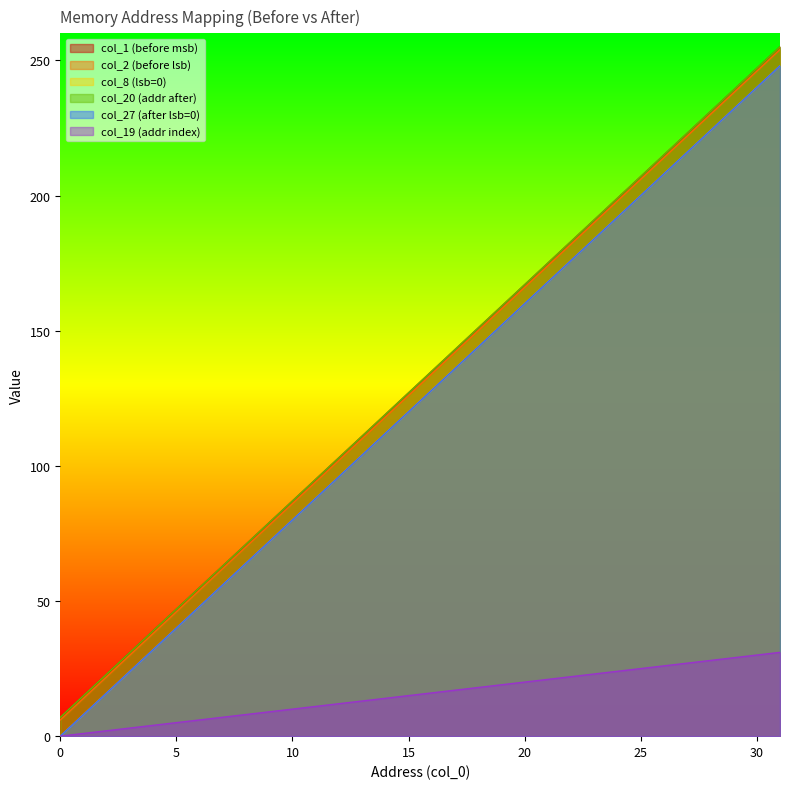

True or false: col_20 has more than 0 points higher than both neighbors.

False